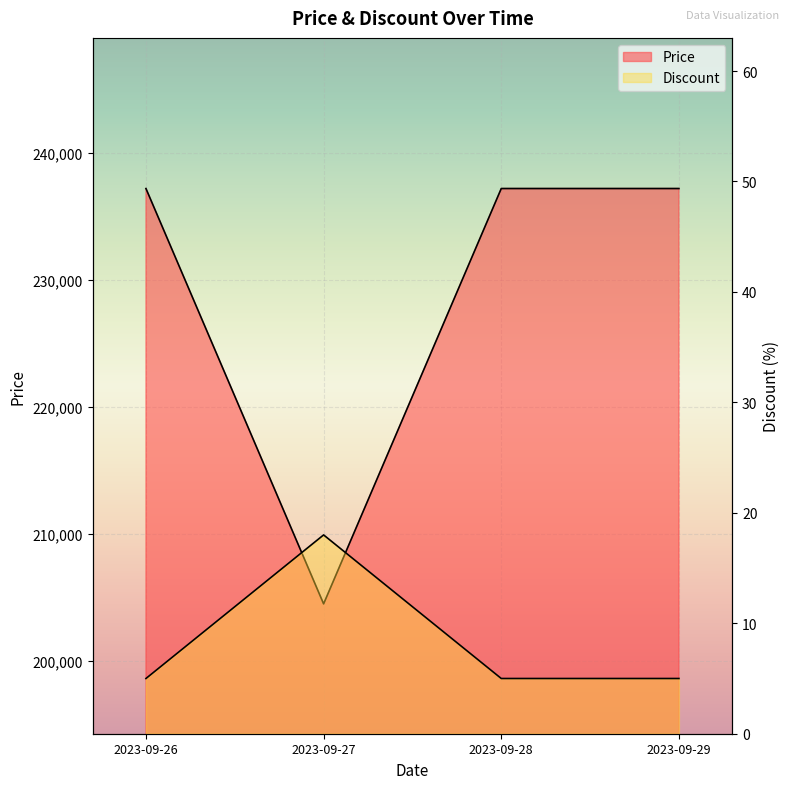

Is the value of Discount at 2023-09-26 greater than the value of Price at 2023-09-28?

No